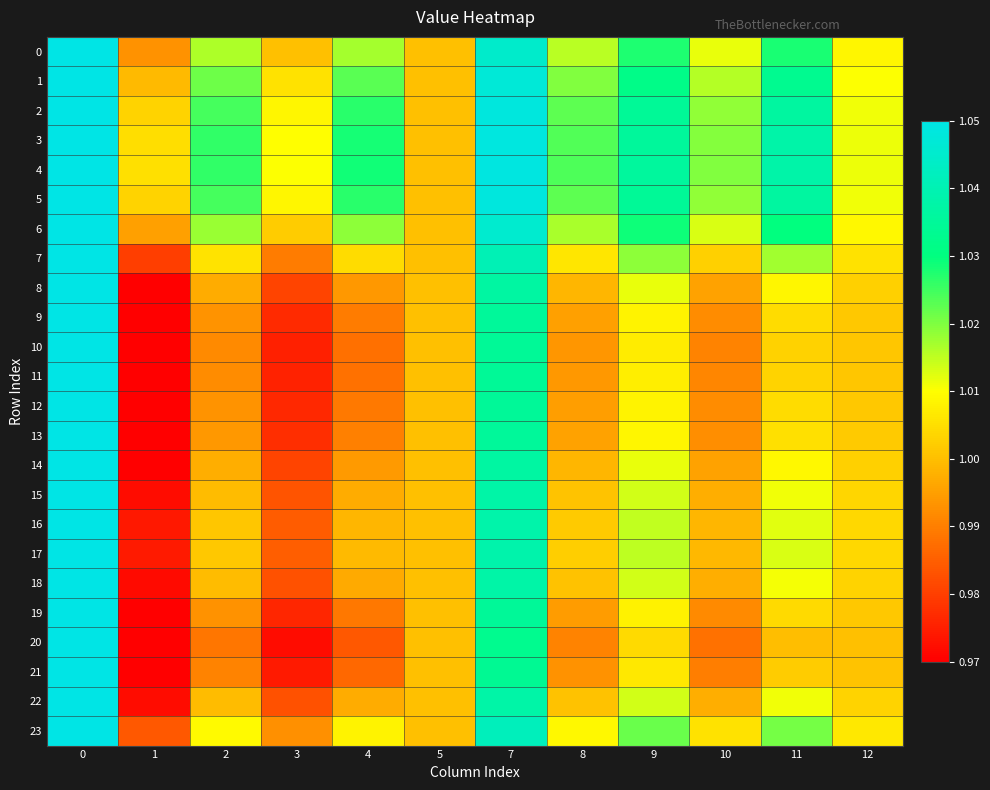

What is the total value across all series at 10?

24.0